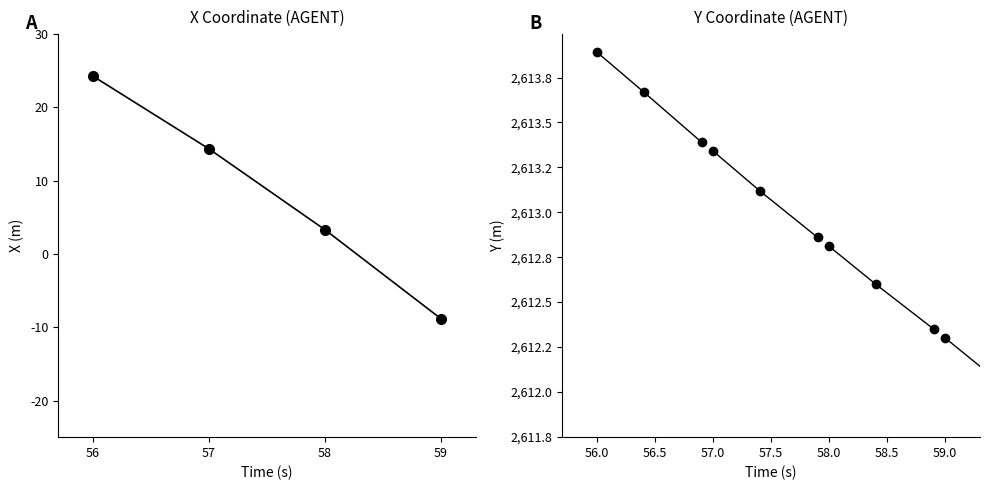

List the series in order of their overall mean, lowest first.

X, Y